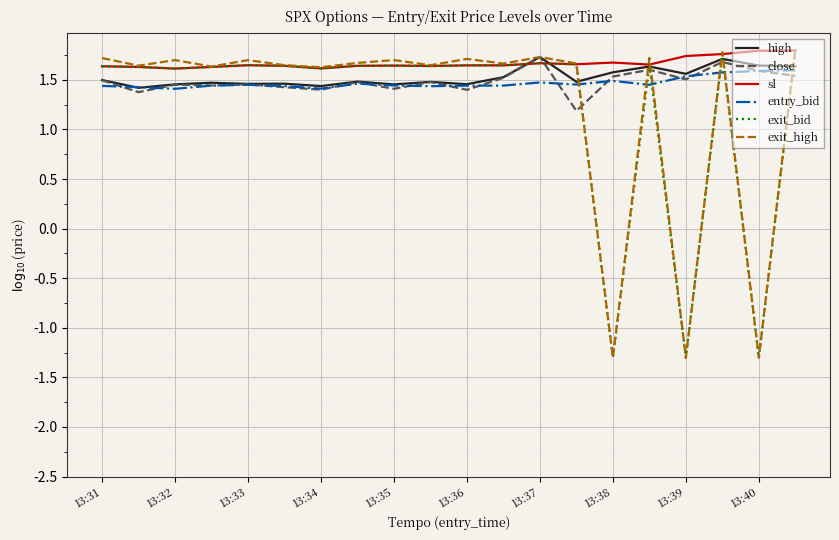

True or false: sl and entry_bid cross at least once.

False